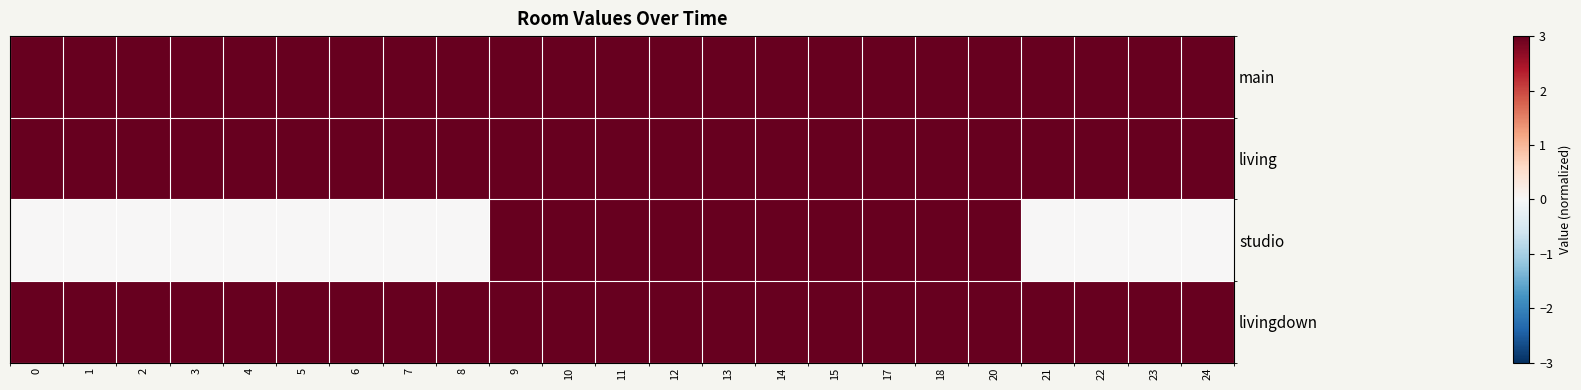

At how many categories does at least one series exceed 0?

23